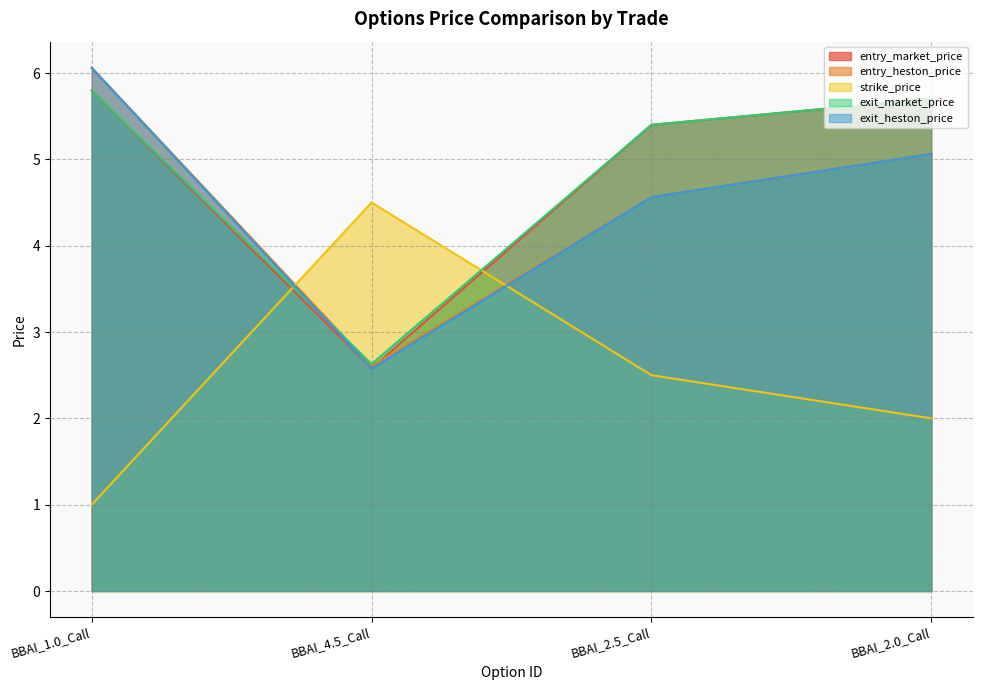

At which category does exit_market_price reach its first local valley?

BBAI_4.5_Call